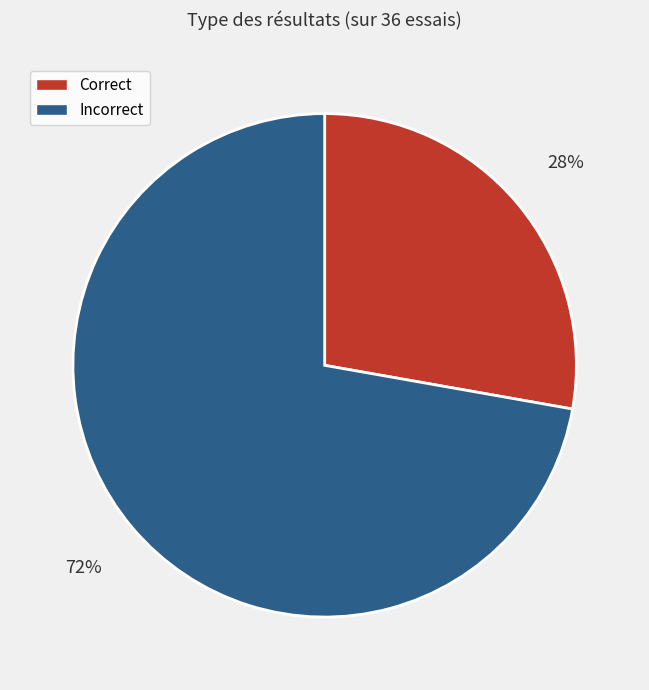

Which has a higher value, Correct or Incorrect?

Incorrect